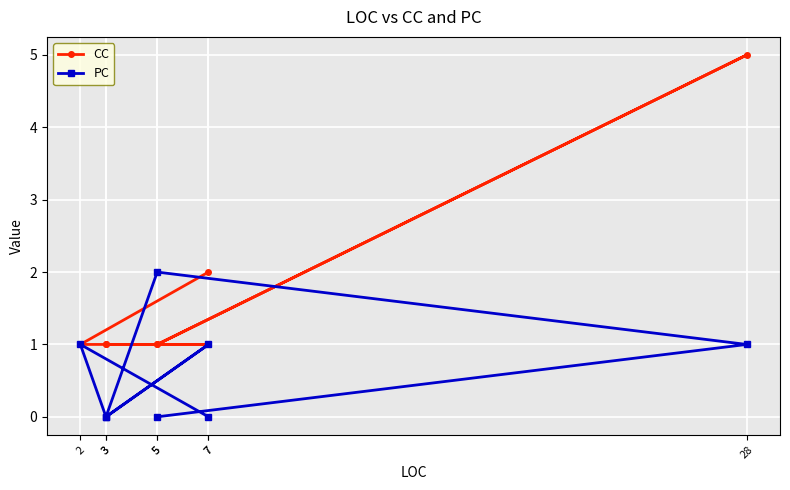

How many values in the CC series exceed 1?

2